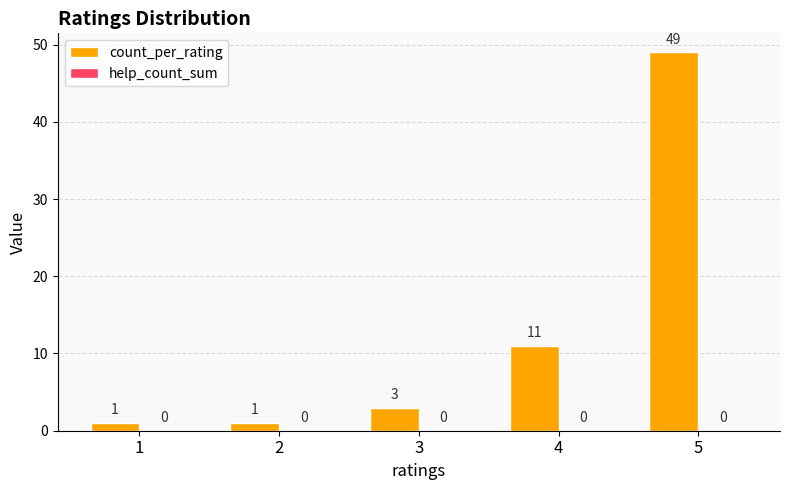

Between 2 and 5, which is larger?

5